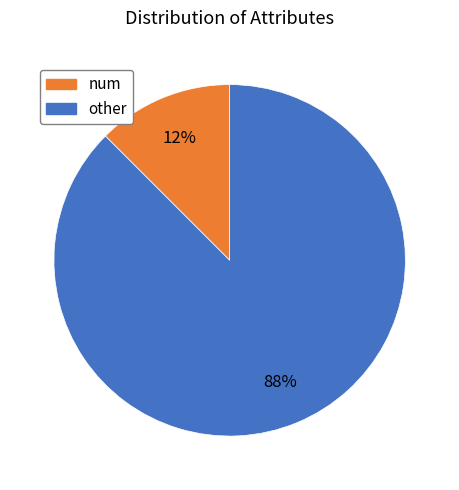

Is there any slice that represents more than half of the pie?

Yes